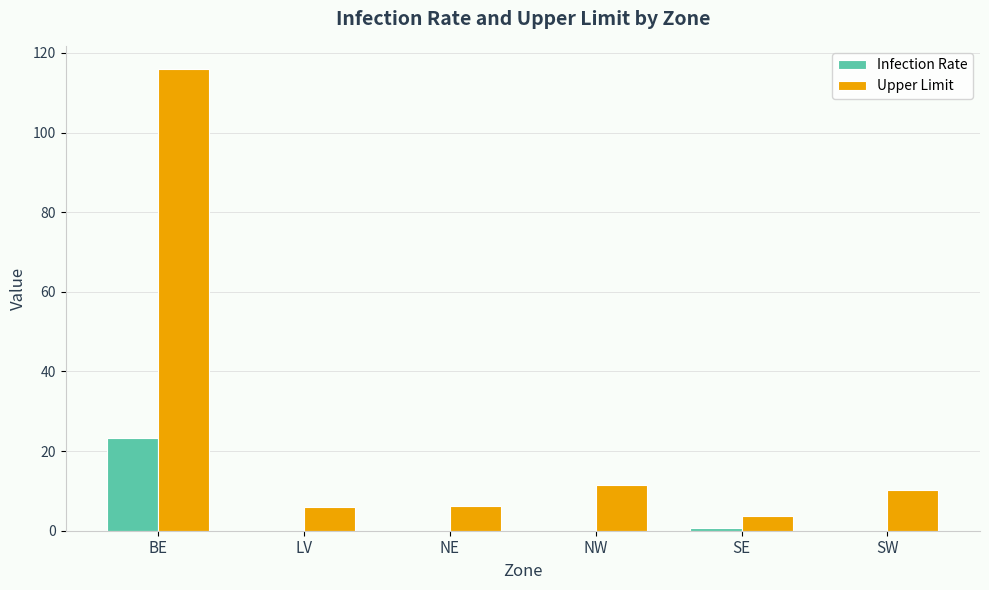

What value does the Infection Rate series have at SE?

0.7